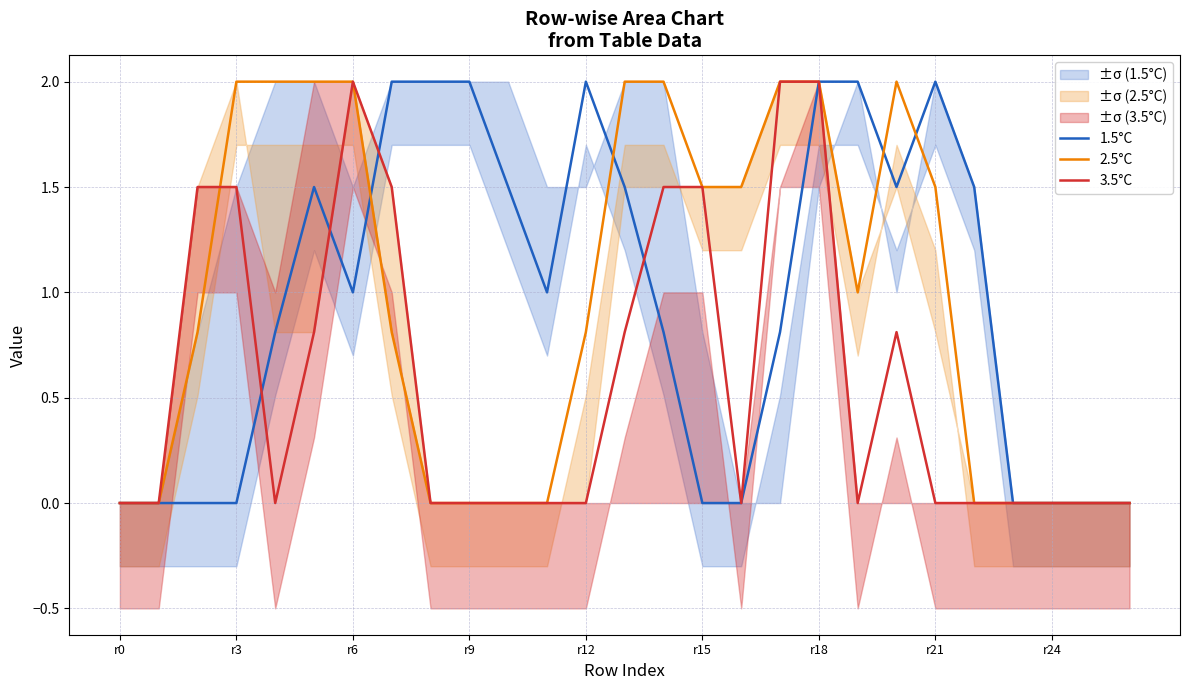

The 1.5°C series shows 2.6 at 20. True or false?

False